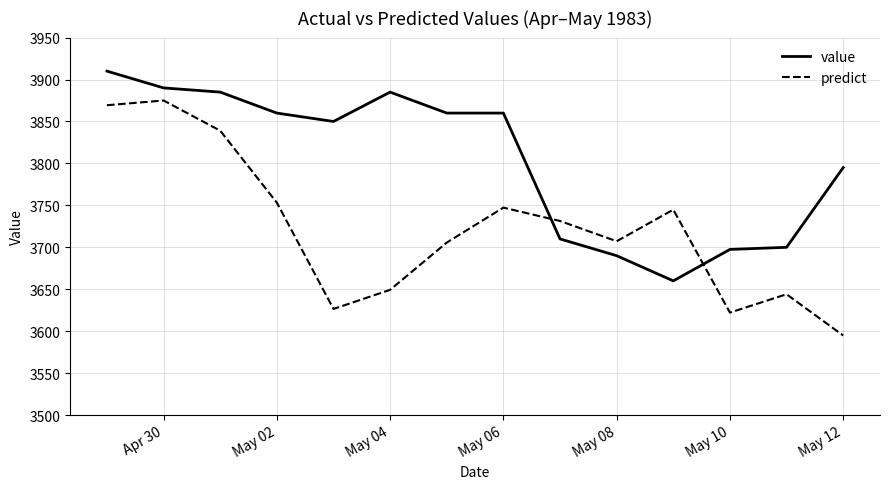

How many intersections are there between predict and value?

2